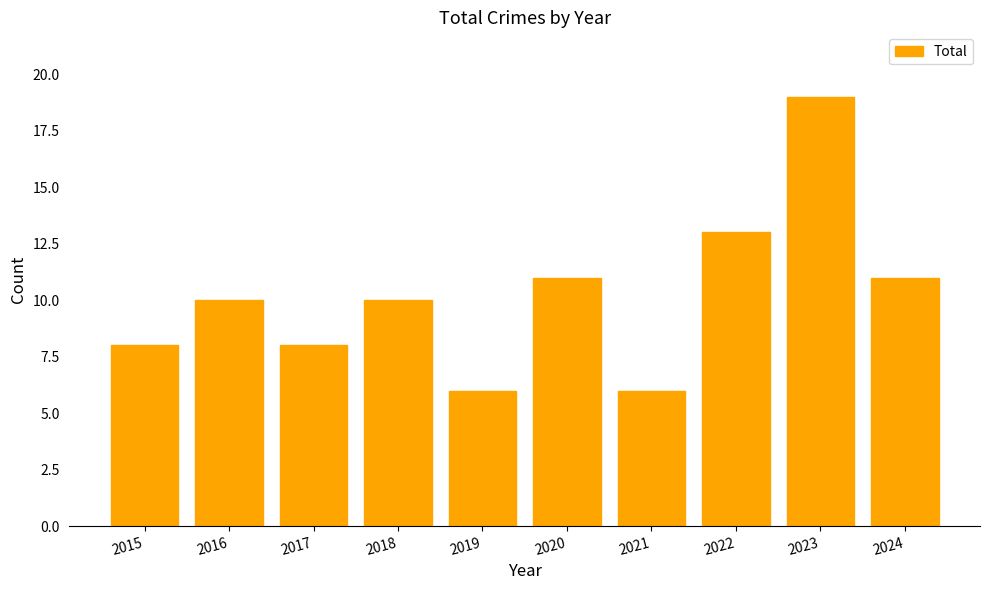

What is the value of the 4th bar from the left?

10